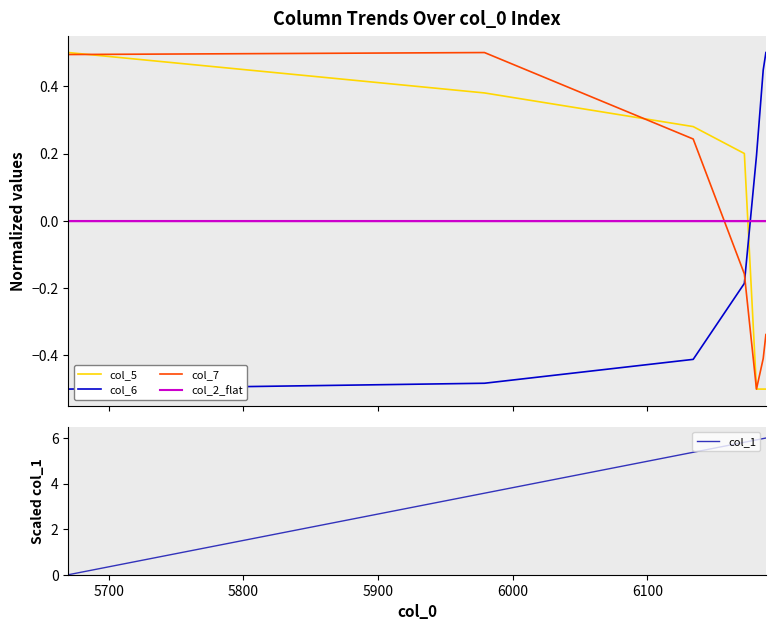

What is the highest value of the col_1 series?

6.0